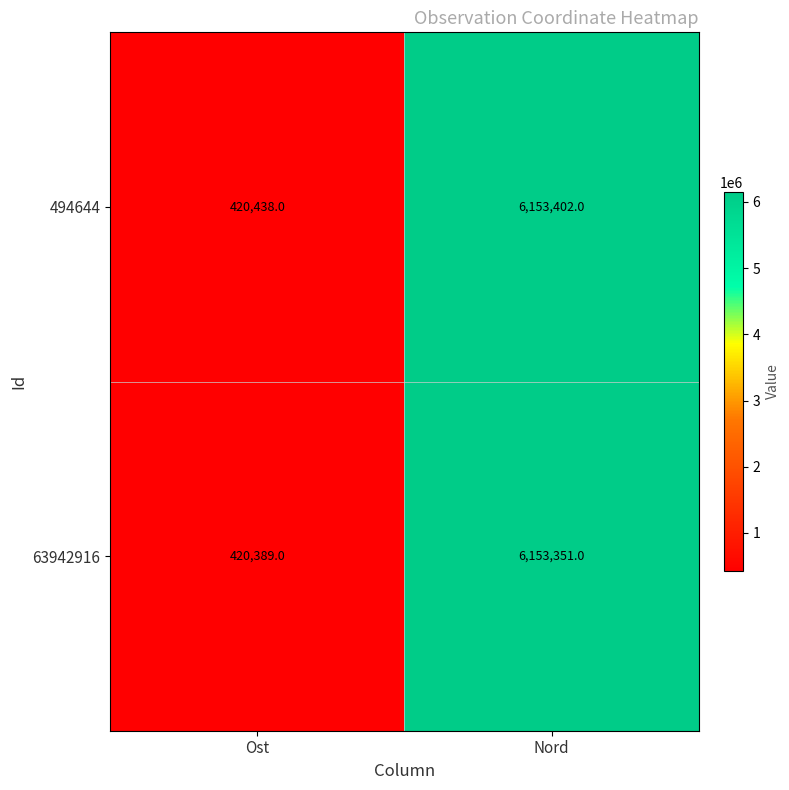

The 494644 series shows 6153402 at Nord. True or false?

True